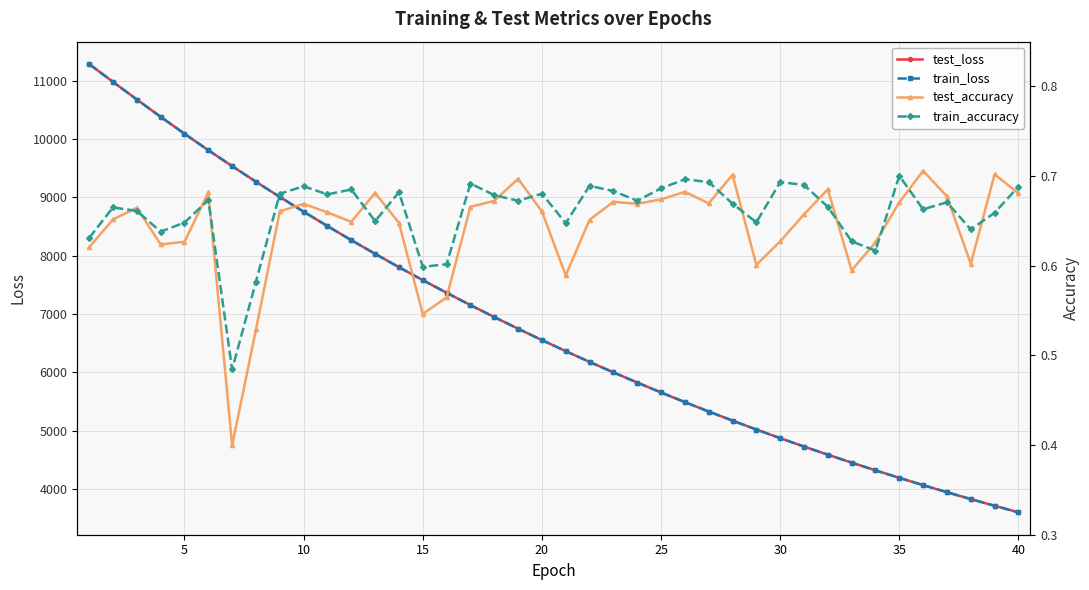

Is this an area chart (filled region under the line)?

No